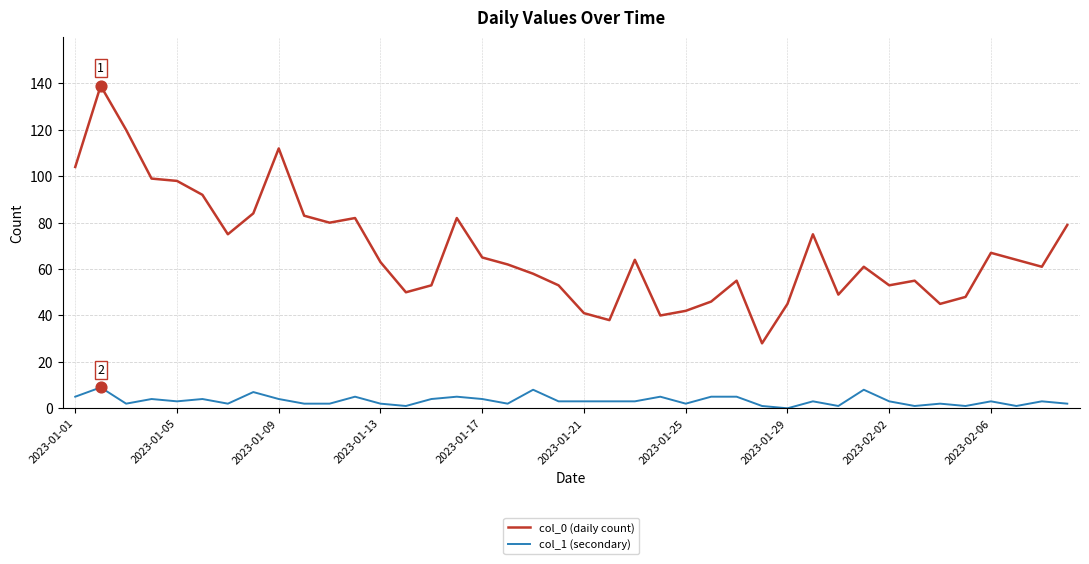

Which series has the largest total across all categories?

col_0 (daily count)